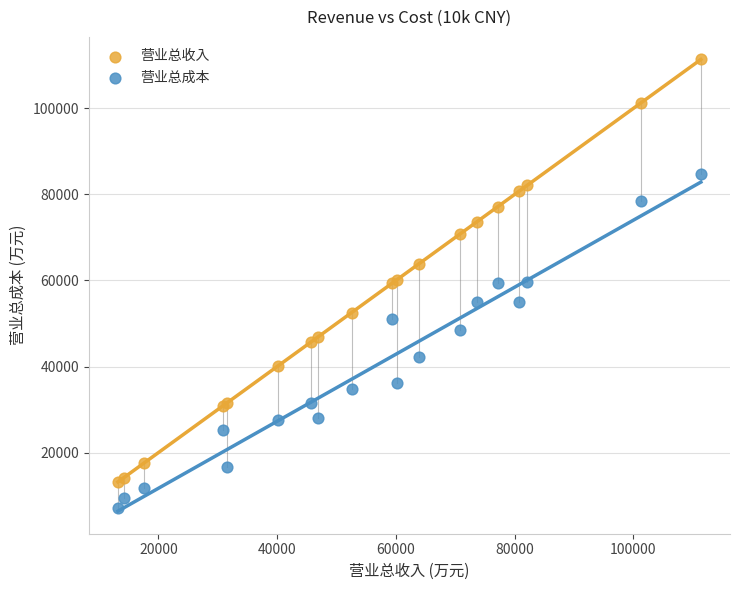

Which series contains the lowest Y value?

营业总成本